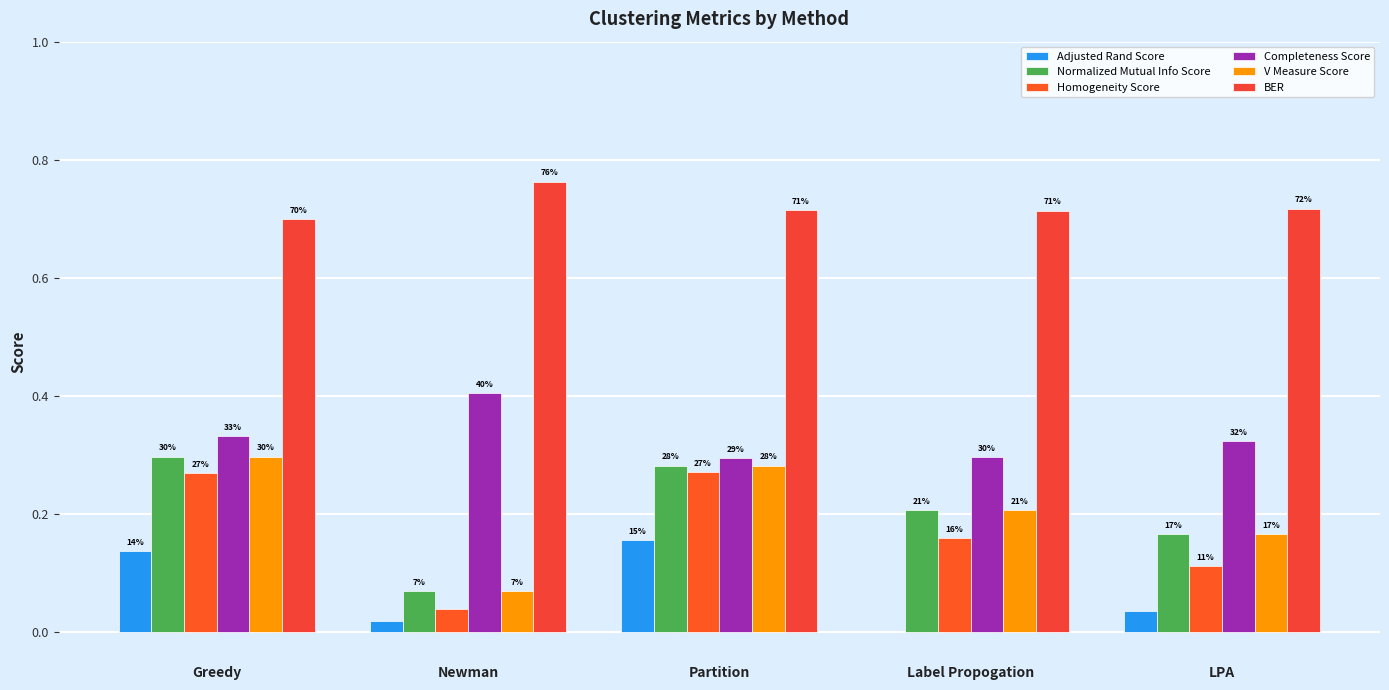

How many groups of bars are there?

5